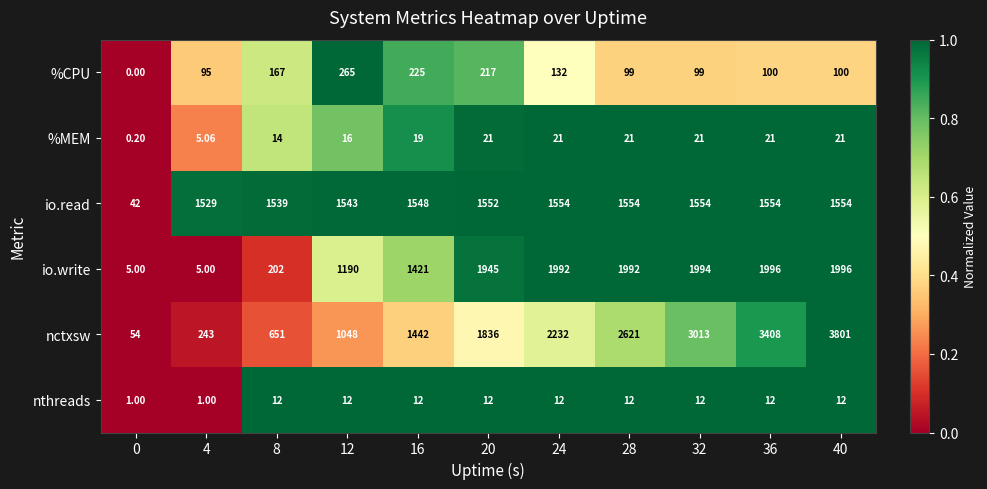

Rank the series by their maximum value, from lowest to highest.

nthreads, %MEM, %CPU, io.read, io.write, nctxsw